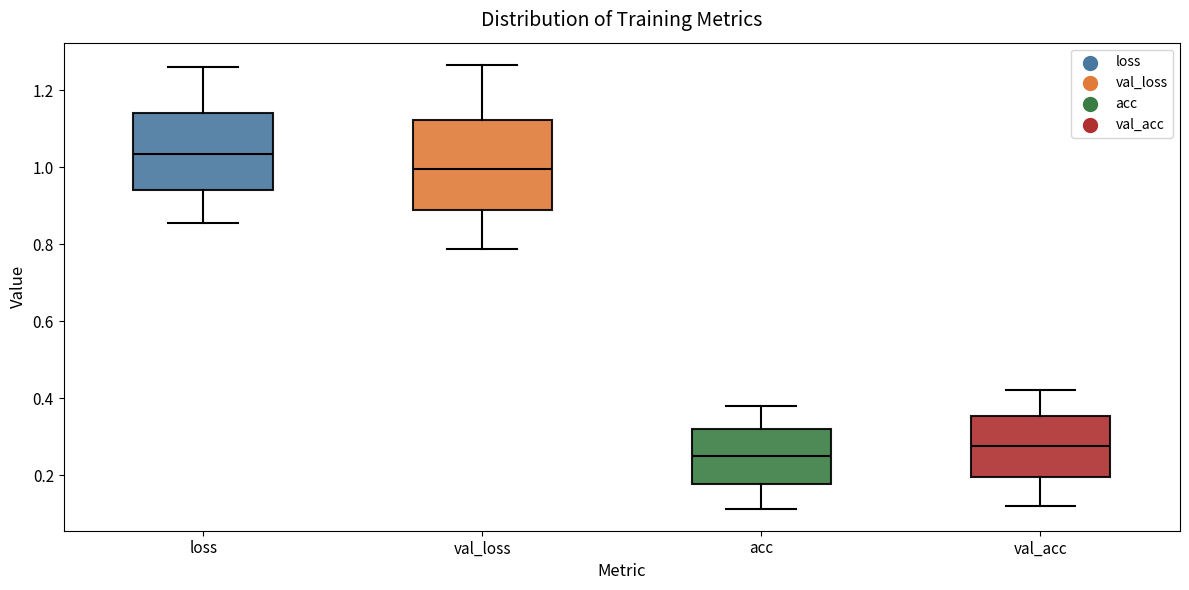

Reading left to right, transcribe this box plot: for each box, give where its median line is, the range the box spans, and where its two whiskers end, as read against the y-axis. The values are not printed on the chart, so give them approximately, as read against the axis.

loss: median 1.04, box 0.94 to 1.14, whiskers 0.86 to 1.26
val_loss: median 1.00, box 0.88 to 1.12, whiskers 0.78 to 1.26
acc: median 0.24, box 0.18 to 0.32, whiskers 0.12 to 0.38
val_acc: median 0.28, box 0.20 to 0.36, whiskers 0.12 to 0.42